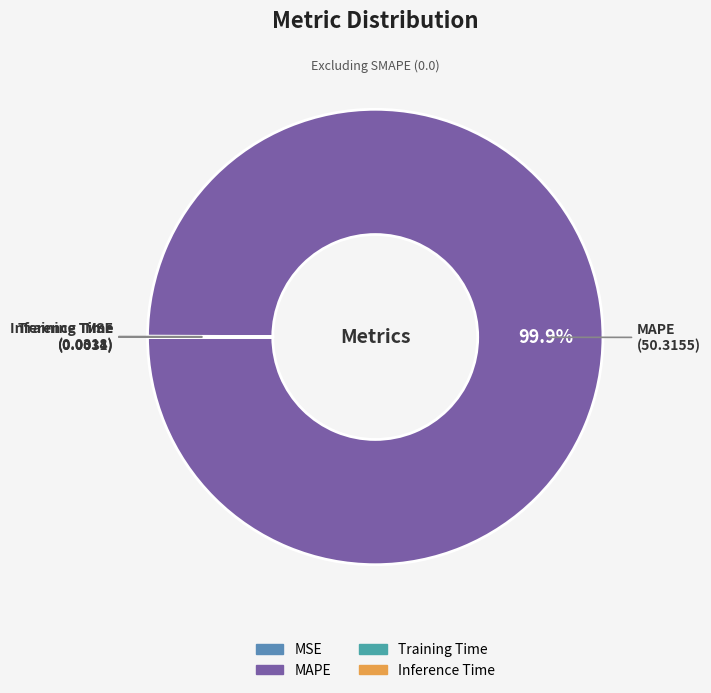

Which category has the biggest portion of the pie?

MAPE